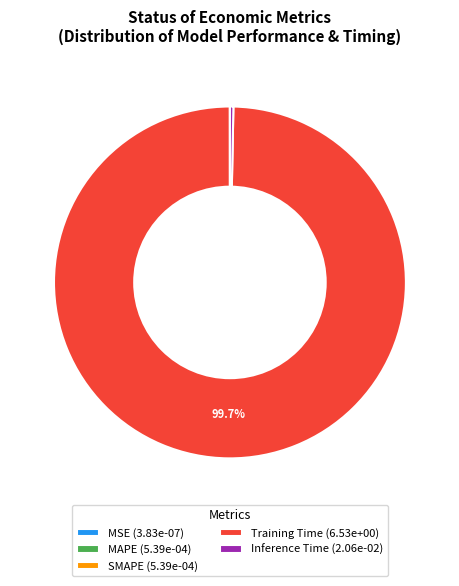

To the nearest percent, what is the average slice percentage?

20%